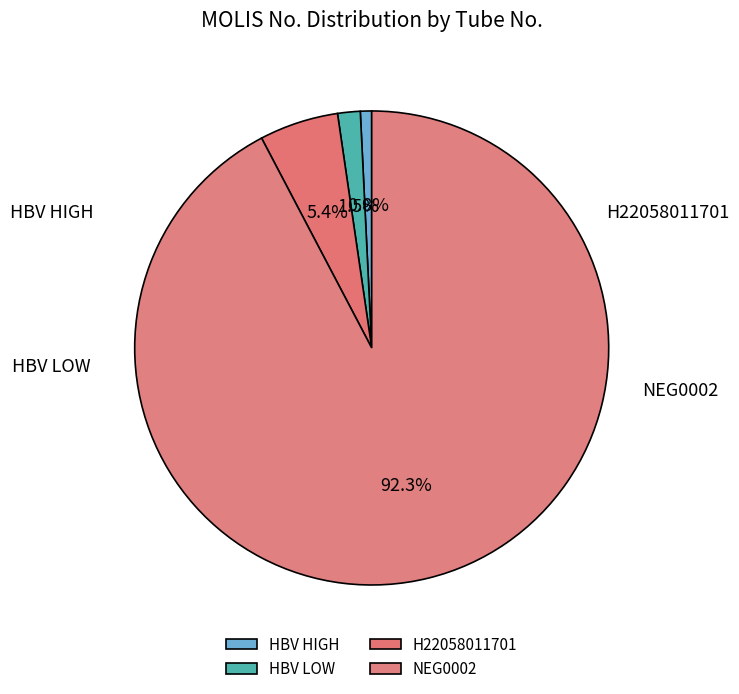

Count the number of slices in the pie.

4